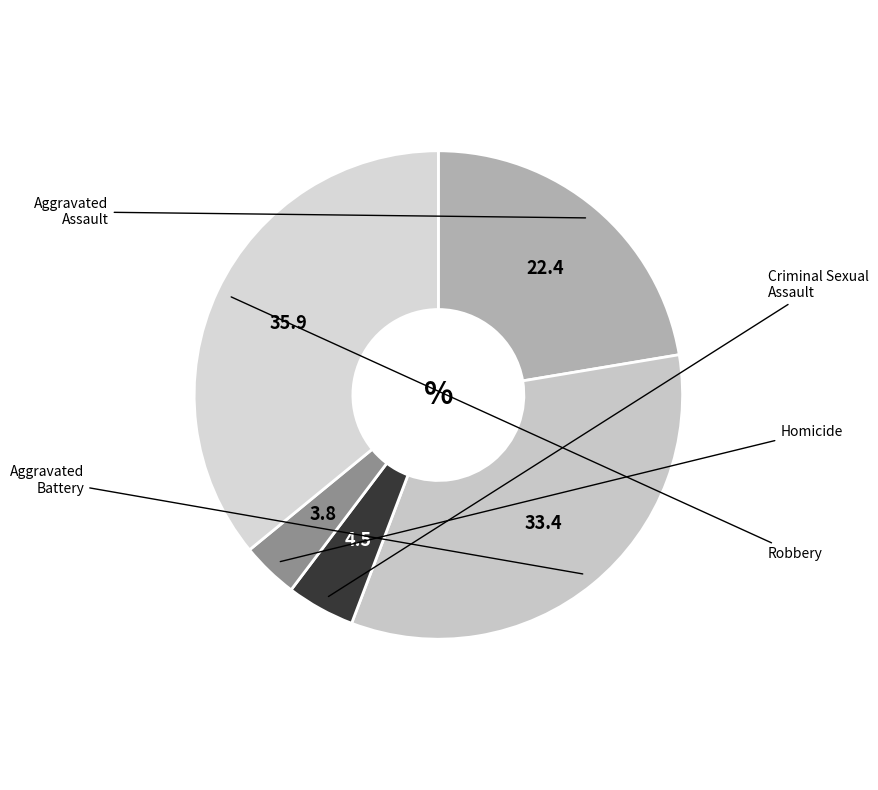

How many slices are in this pie chart?

5